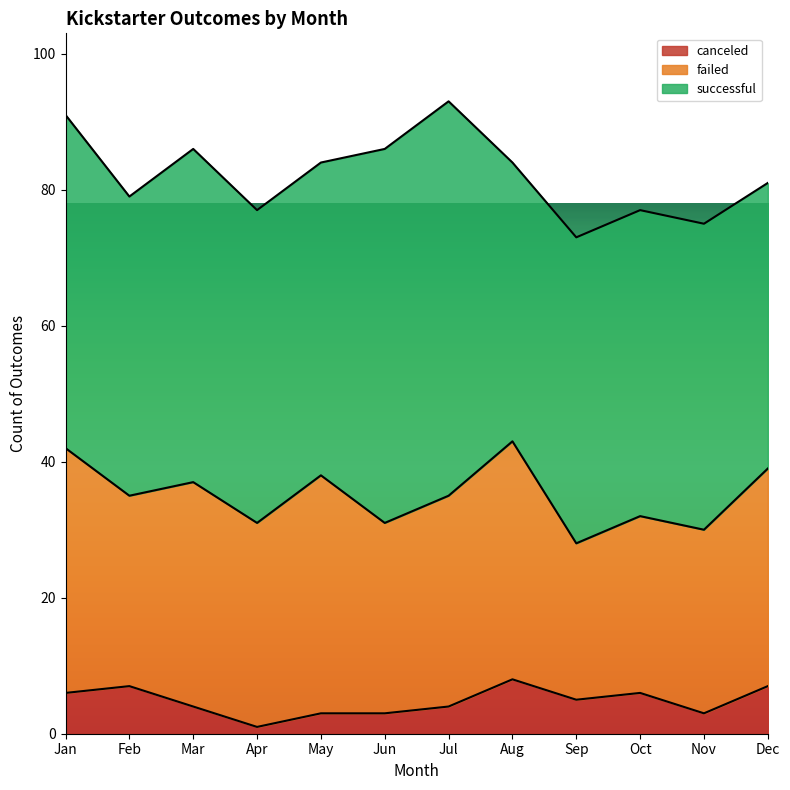

Which series has the largest total across all categories?

successful